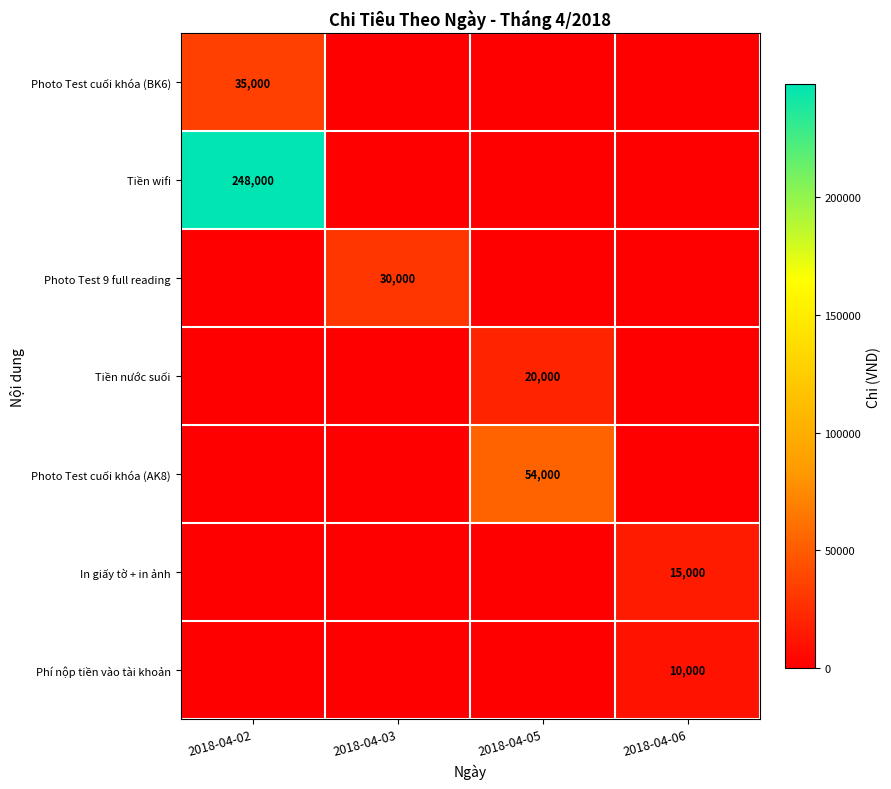

The value of Tiền nước suối at 2018-04-05 is 20000. True or false?

True